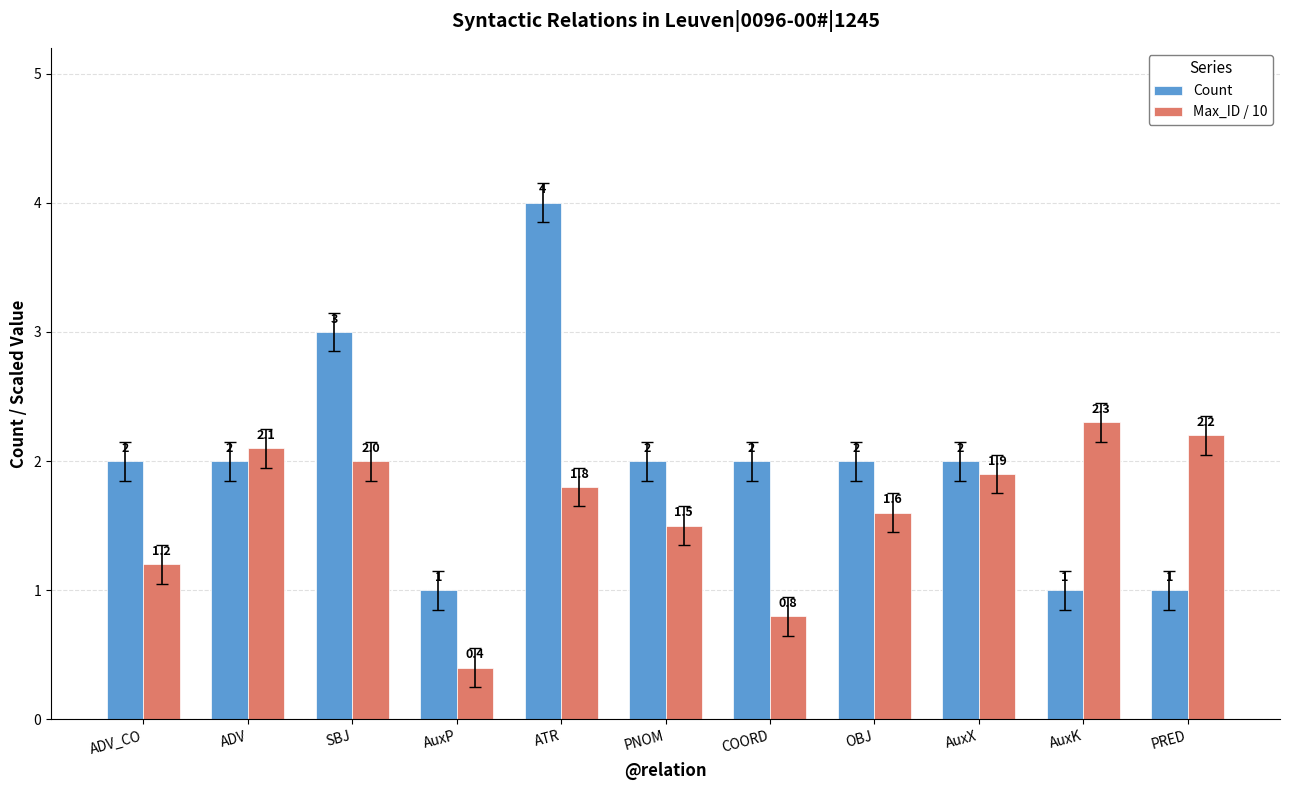

How many bars are there in total?

22